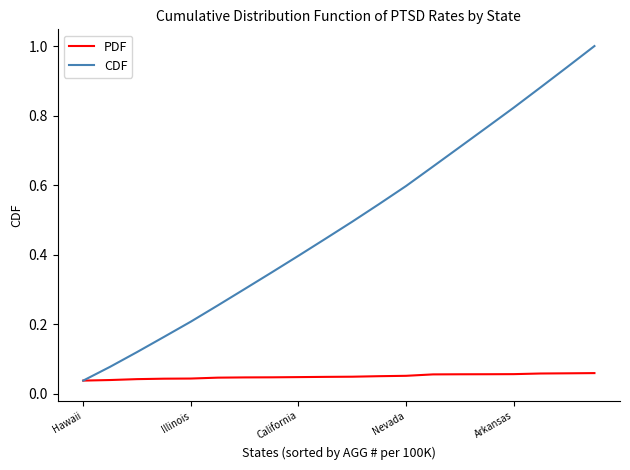

Which series has the largest range (max minus min)?

CDF